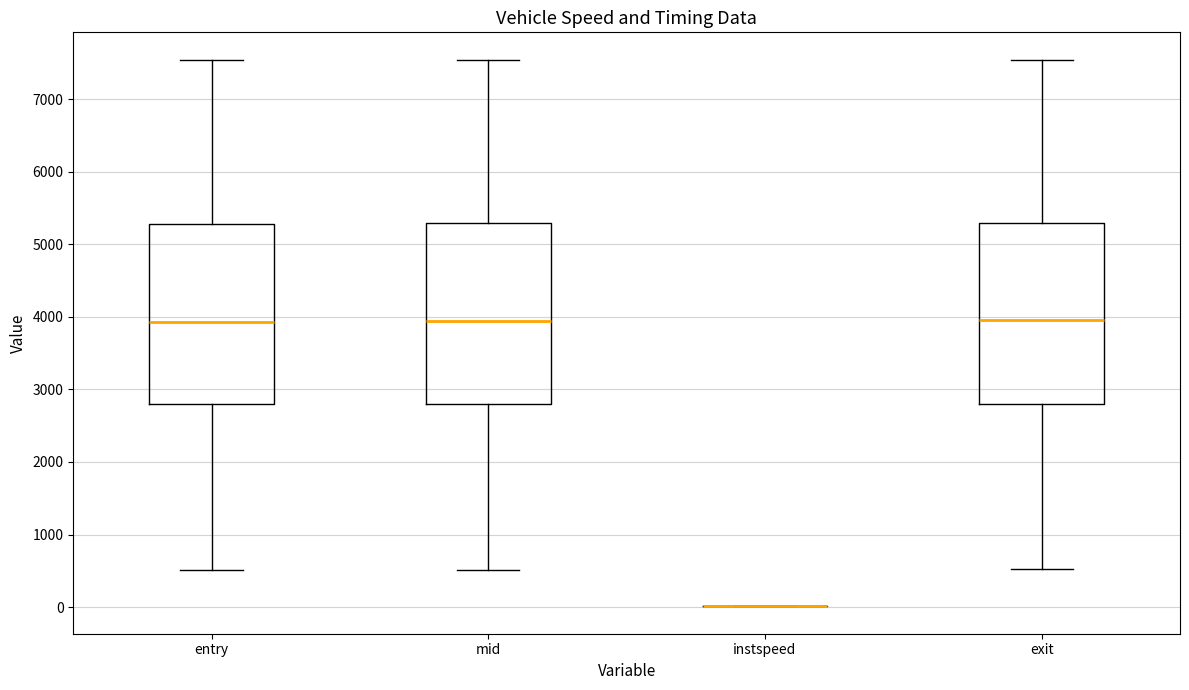

Where is the upper edge of the box for exit on the y-axis? The values are not printed on the chart, so give them approximately, as read against the axis.

5300